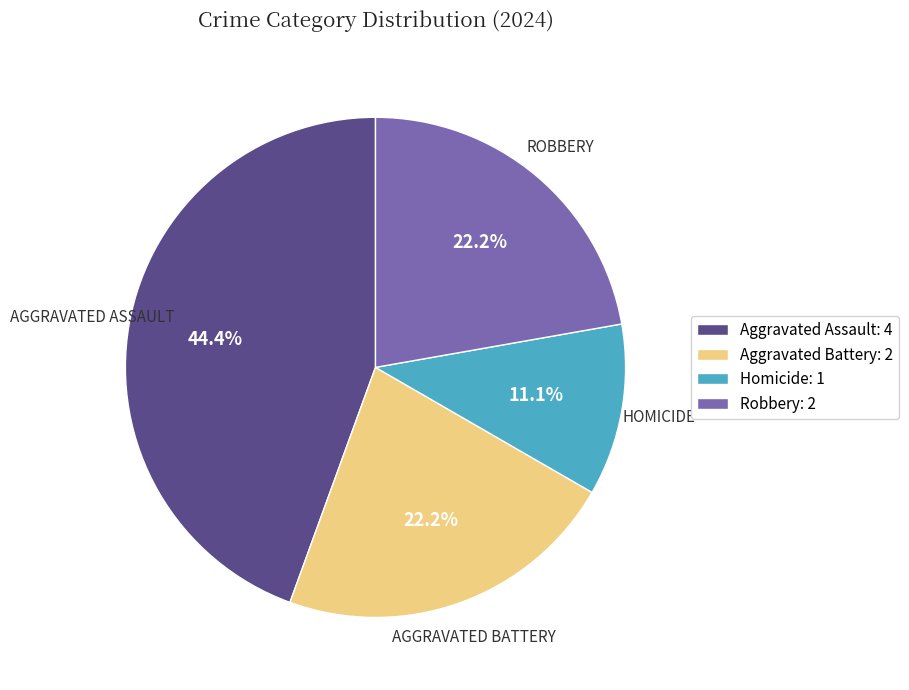

To the nearest percent, what is the combined percentage of Robbery and Aggravated Battery?

44%